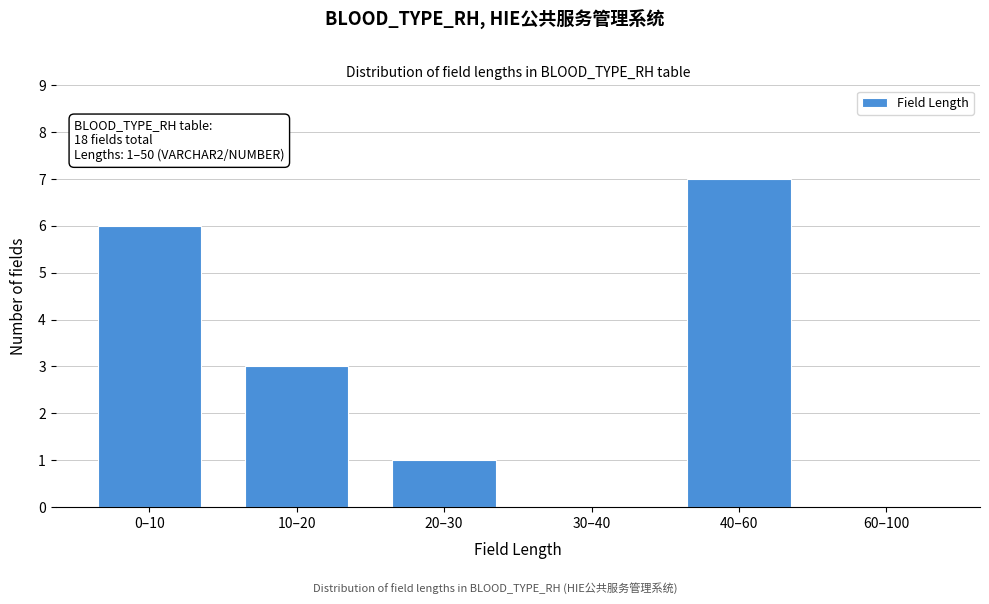

Reading left to right, list all the values displayed in this chart.

0–10=6	10–20=3	20–30=1	30–40=0	40–60=7	60–100=0